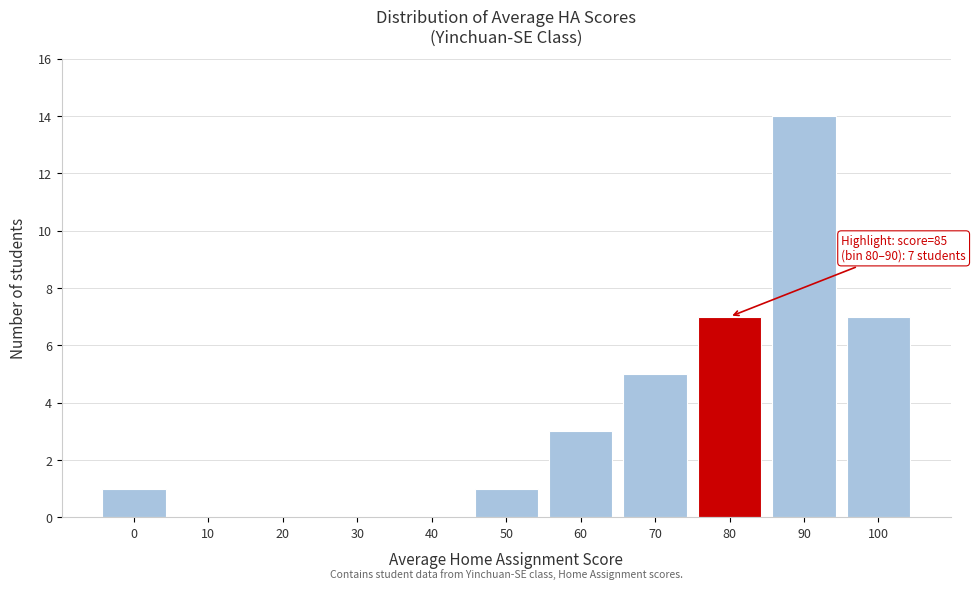

Reading left to right, list all the values displayed in this chart.

0=1	10=0	20=0	30=0	40=0	50=1	60=3	70=5	80=7	90=14	100=7